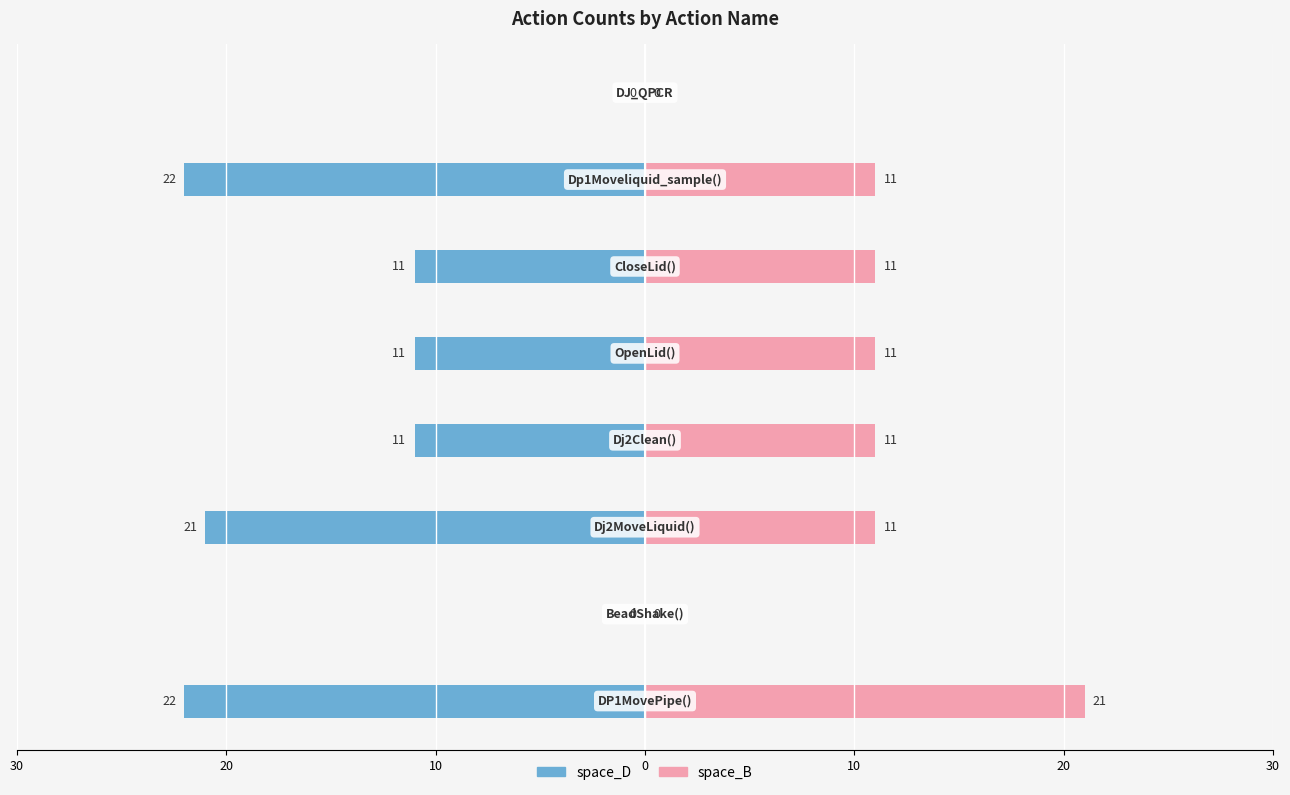

How many data points in space_B are above 11?

1